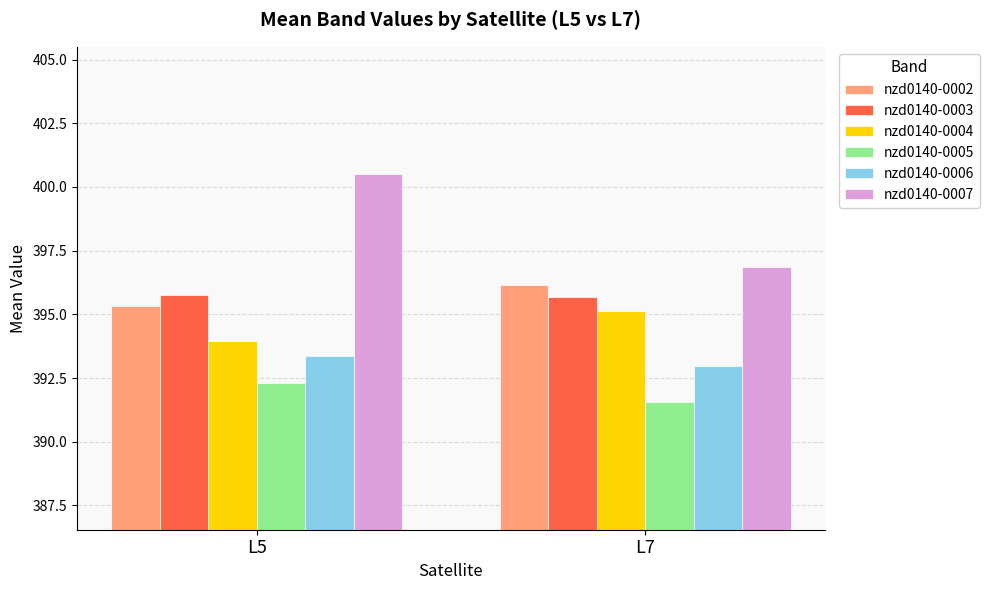

At which category is the sum across all series the highest?

L5